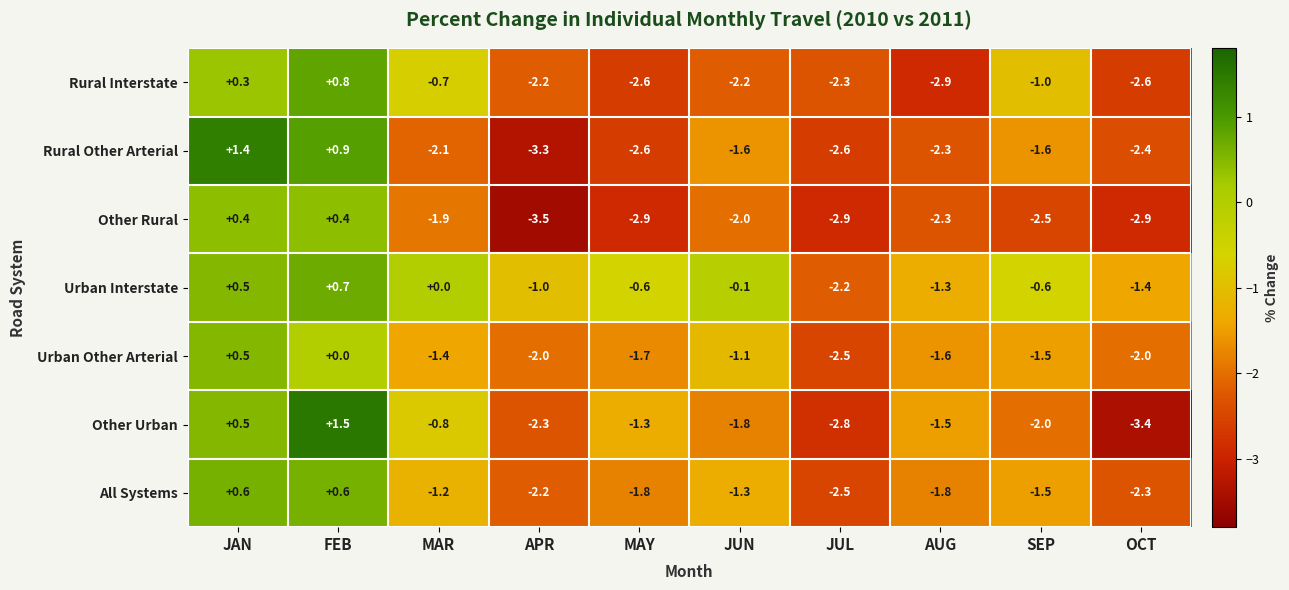

Which label corresponds to the largest value in the chart?

FEB